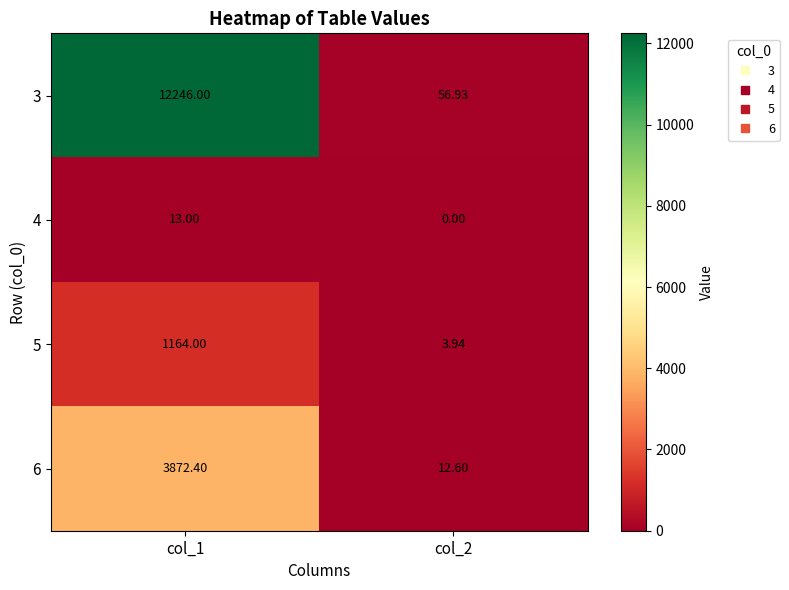

Is the value of 3 at col_2 greater than the value of 5 at col_1?

No